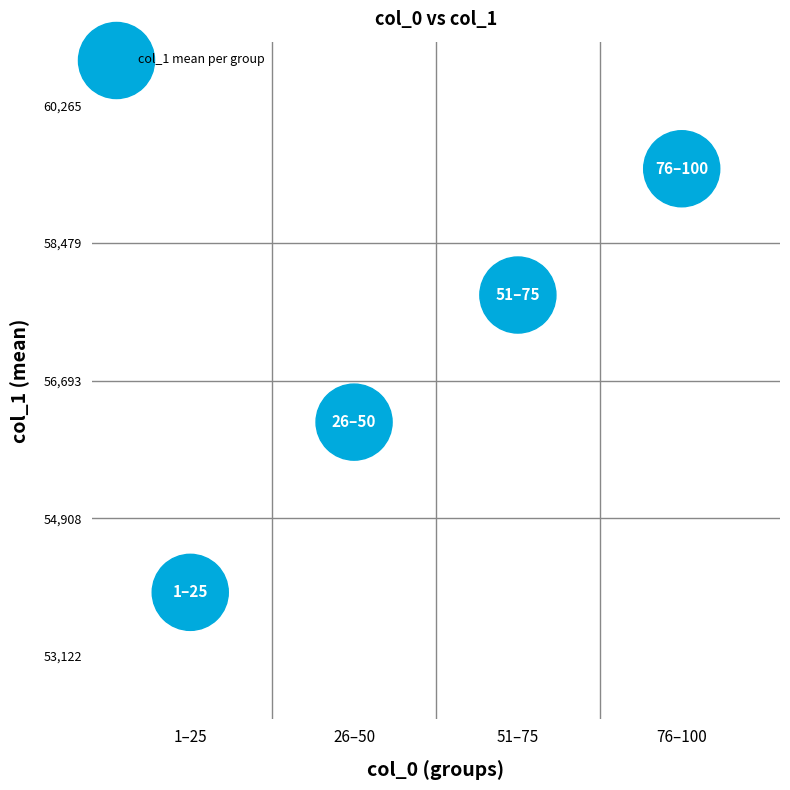

What Y value in the scatter plot is closest to 56693?

56154.1